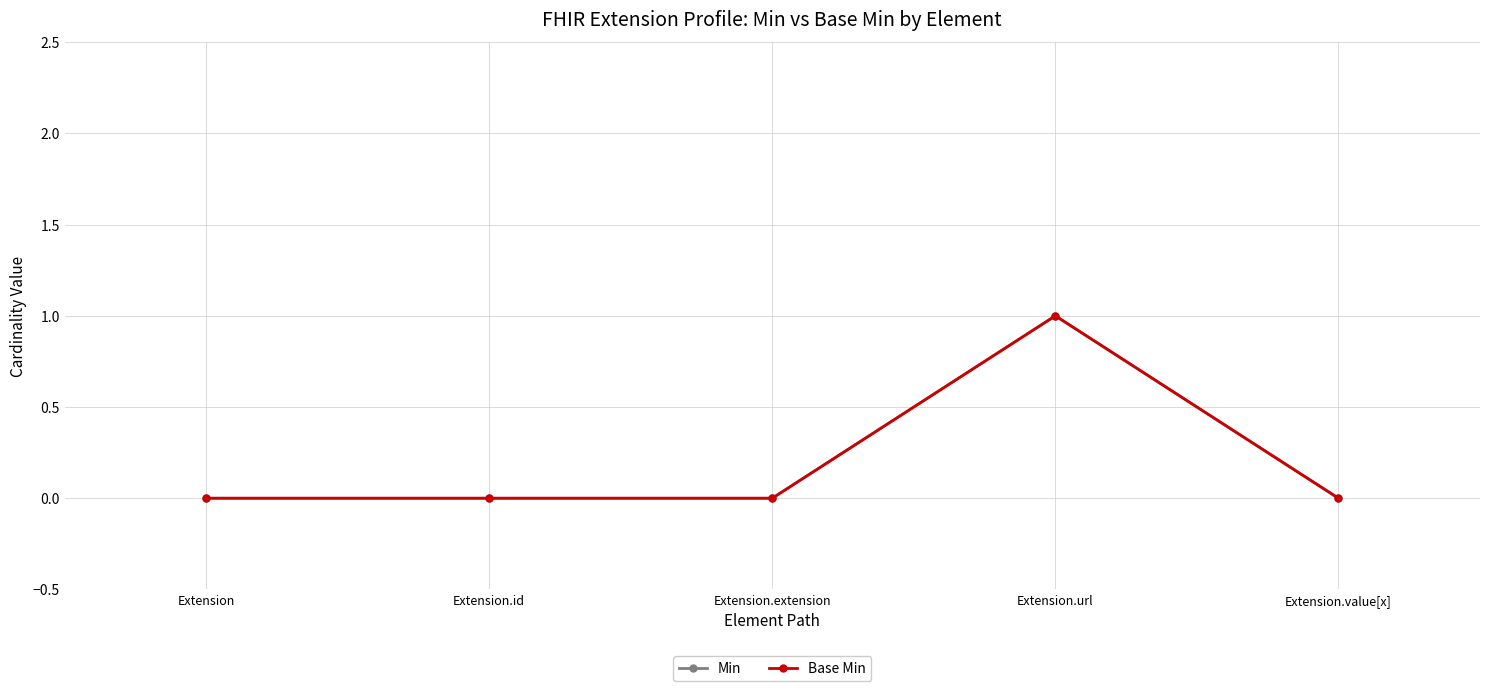

Where is Base Min nearest to the value 0?

Extension